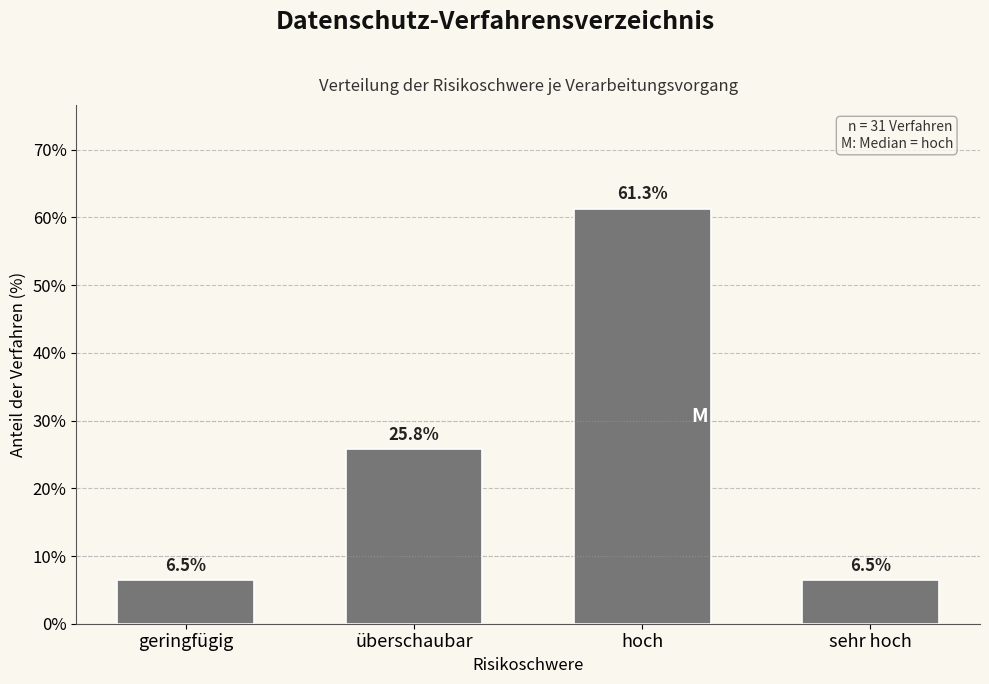

Reading left to right, transcribe all the data shown in this chart.

geringfügig=6.5	überschaubar=25.8	hoch=61.3	sehr hoch=6.5